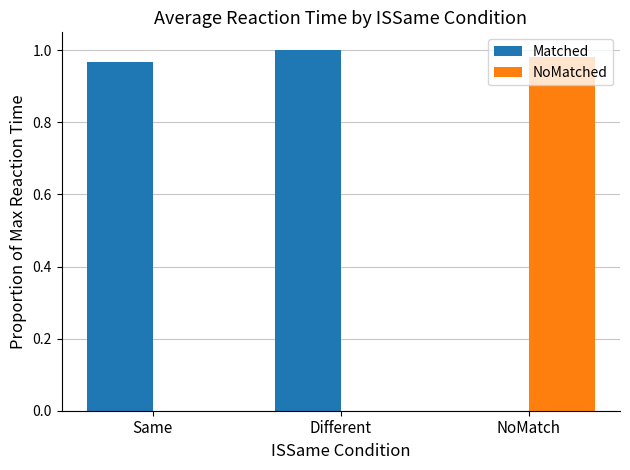

How many groups of bars are there?

3